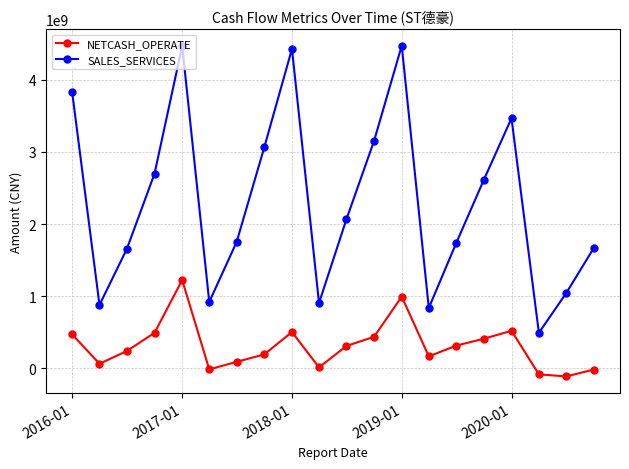

What is the average value of the SALES_SERVICES series?

2306535185.3